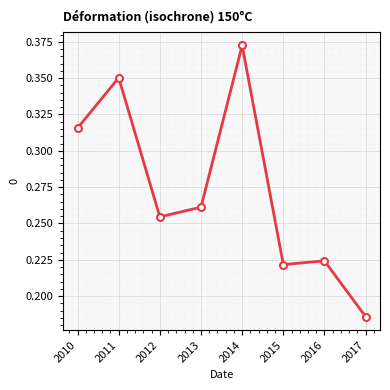

Where is the first local minimum?

2012